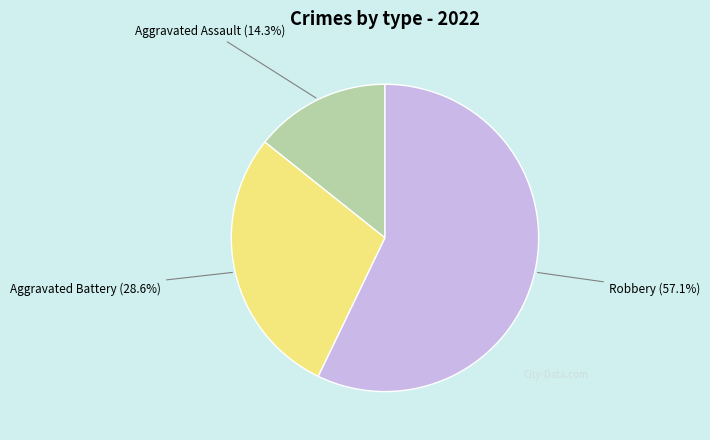

Rank the categories by value from highest to lowest.

Robbery, Aggravated Battery, Aggravated Assault